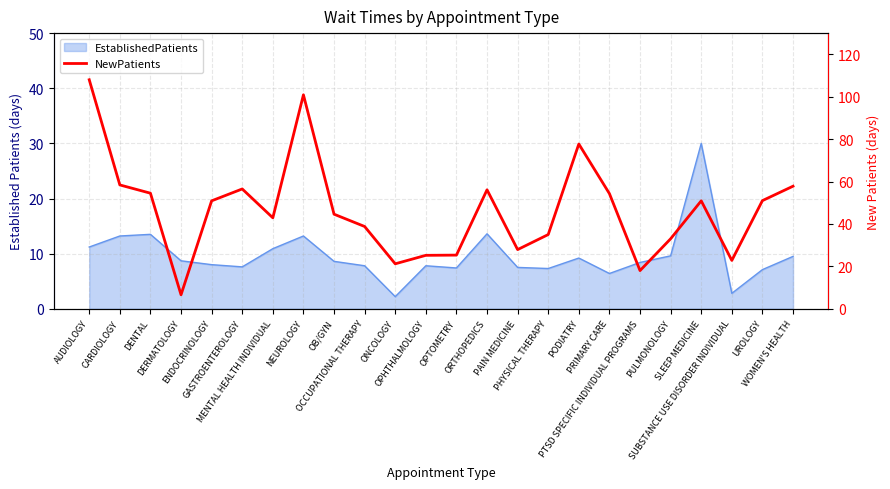

List the labels in order of value, smallest first.

DERMATOLOGY, PTSD SPECIFIC INDIVIDUAL PROGRAMS, ONCOLOGY, SUBSTANCE USE DISORDER INDIVIDUAL, OPHTHALMOLOGY, OPTOMETRY, PAIN MEDICINE, PULMONOLOGY, PHYSICAL THERAPY, OCCUPATIONAL THERAPY, MENTAL HEALTH INDIVIDUAL, OB/GYN, ENDOCRINOLOGY, SLEEP MEDICINE, UROLOGY, PRIMARY CARE, DENTAL, ORTHOPEDICS, GASTROENTEROLOGY, WOMEN'S HEALTH, CARDIOLOGY, PODIATRY, NEUROLOGY, AUDIOLOGY